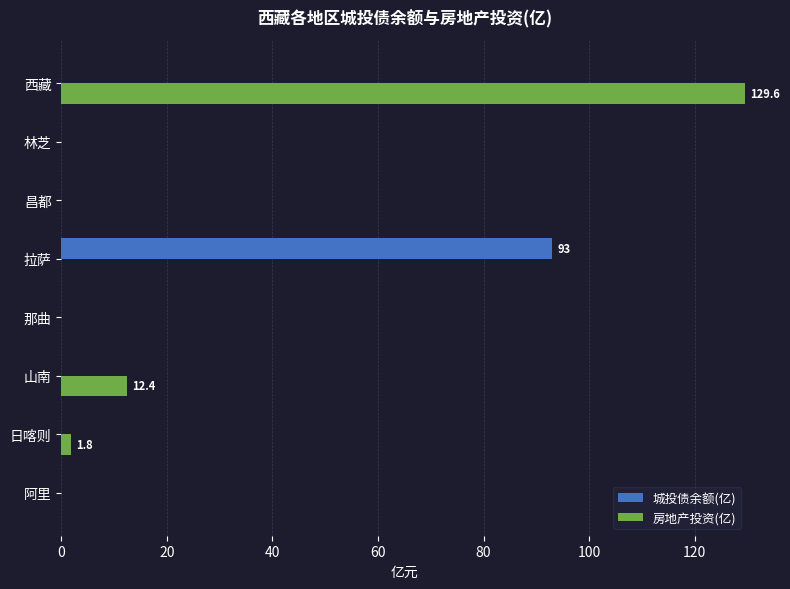

Which series has the largest total across all categories?

房地产投资(亿)